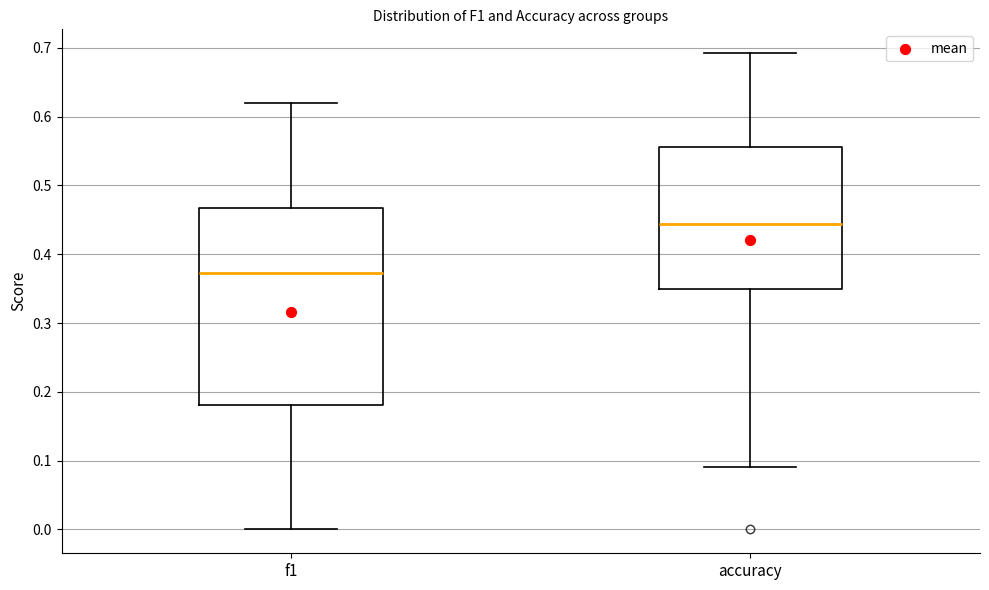

Where is the upper edge of the box for f1 on the y-axis? The values are not printed on the chart, so give them approximately, as read against the axis.

0.47